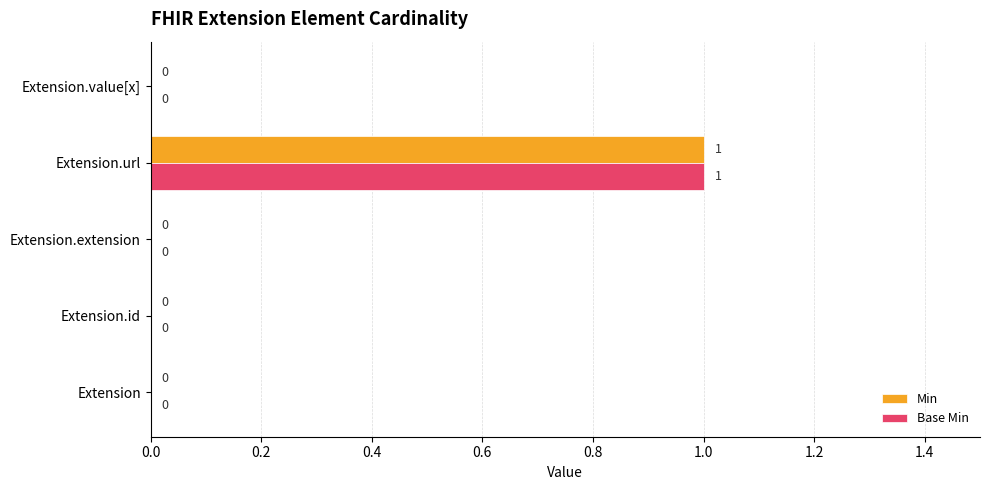

At which category does the chart reach its peak across all series?

Extension.url